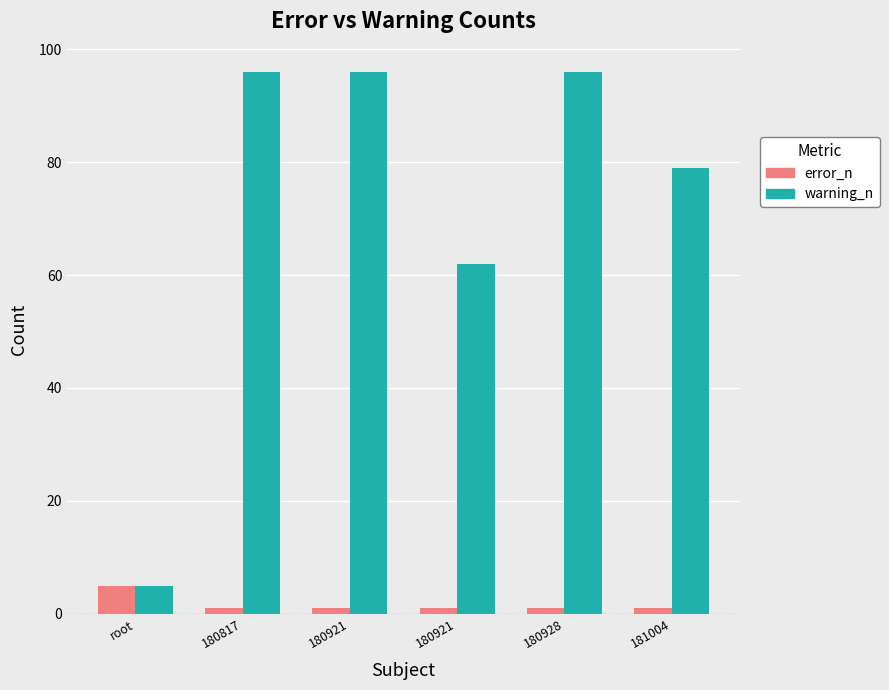

Rank the categories by warning_n value from highest to lowest.

180817, 180921, 180928, 181004, 180921, root